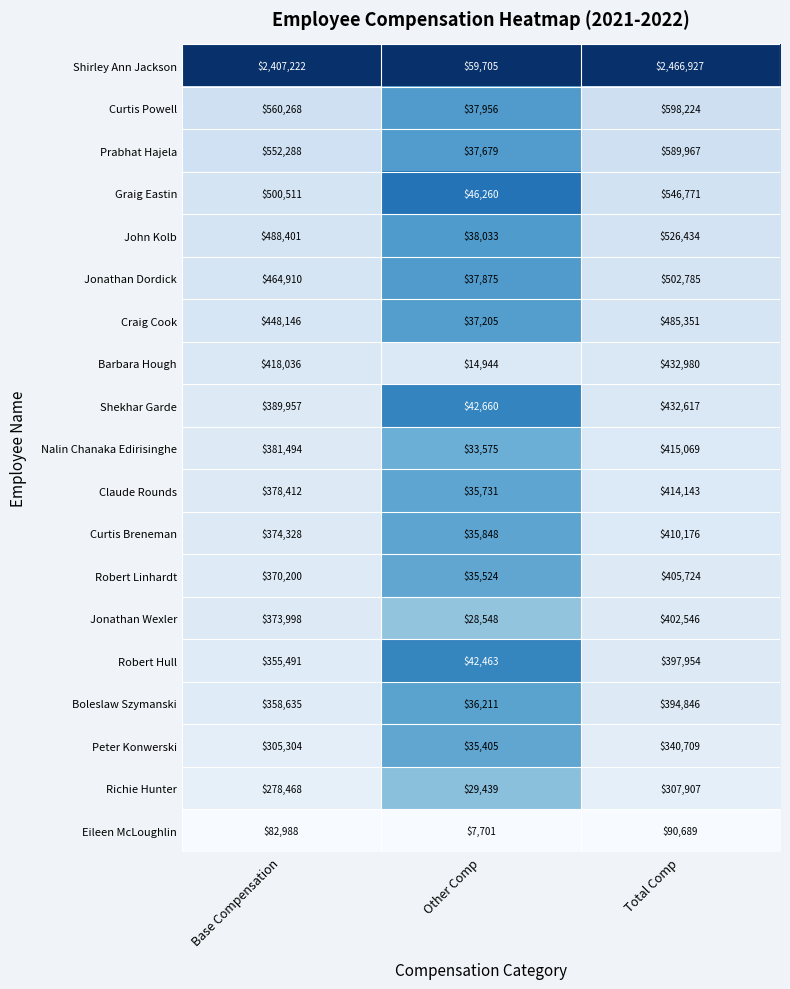

True or false: Barbara Hough has a value of 14944 at Other Comp.

True